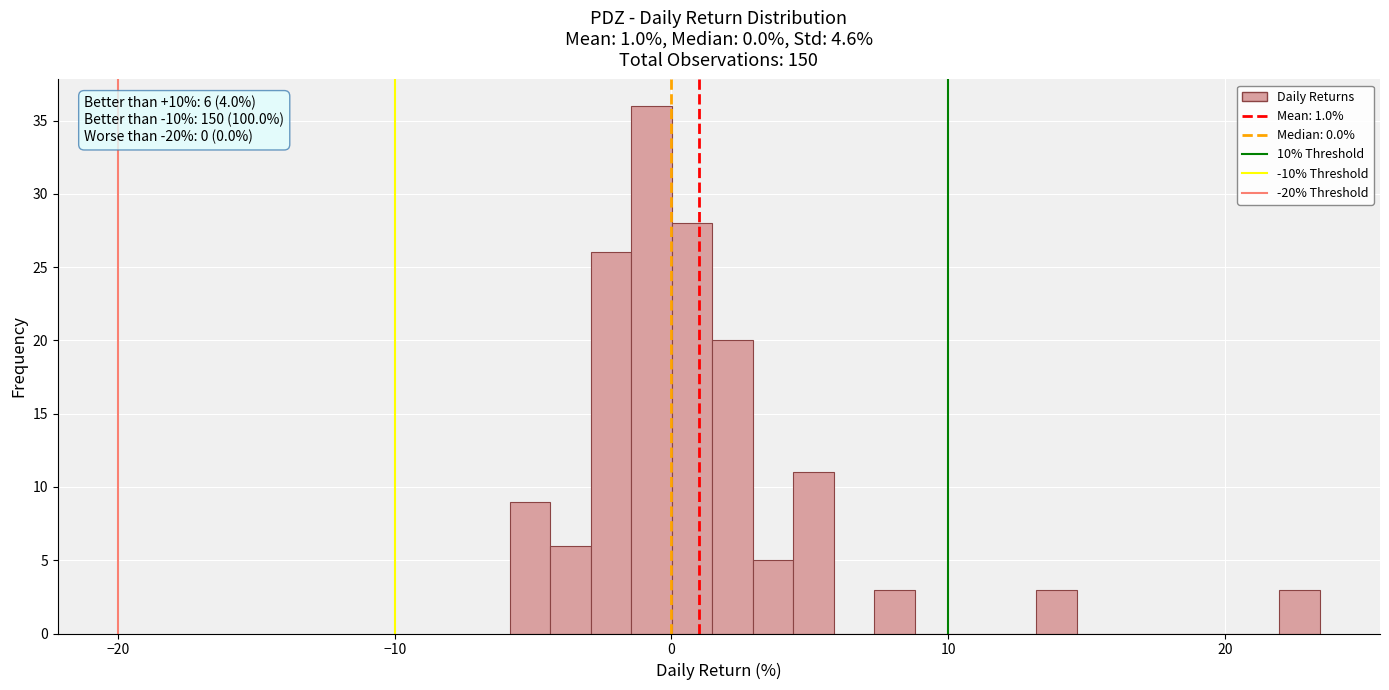

Read against the x-axis, roughly where is the centre of the tallest bar?

-1